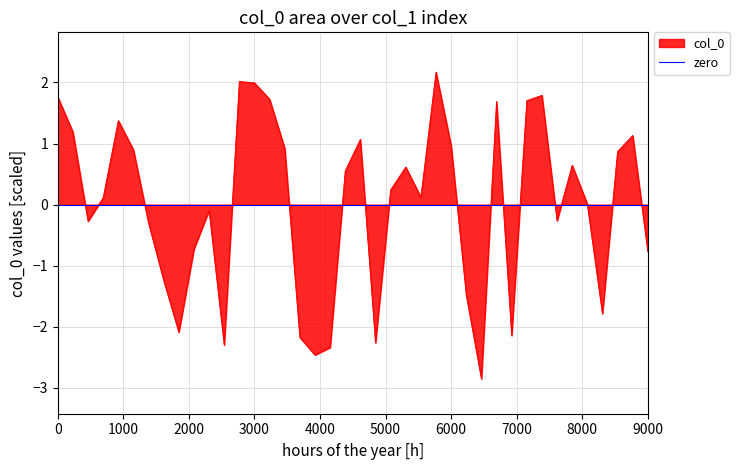

What is the highest value of the col_0 series?

2.2